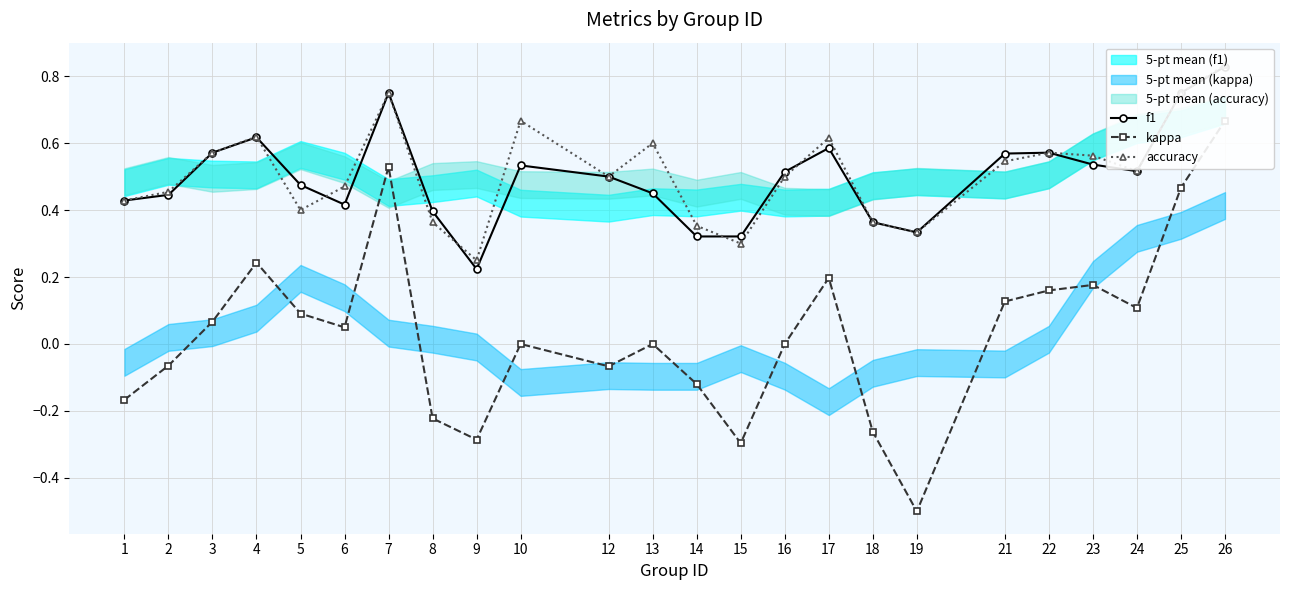

What are all the series names shown in the legend?

f1, kappa, accuracy